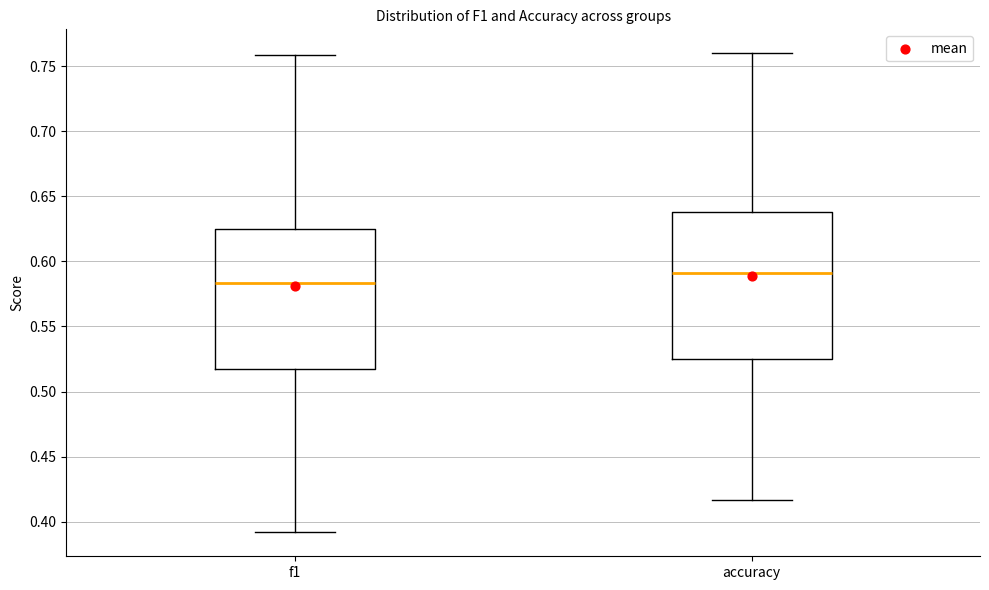

Reading left to right, read every box against the y-axis: the position of its median line, the range the box covers, and the ends of its whiskers. The values are not printed on the chart, so give them approximately, as read against the axis.

f1: median 0.585, box 0.515 to 0.625, whiskers 0.390 to 0.760
accuracy: median 0.590, box 0.525 to 0.640, whiskers 0.415 to 0.760